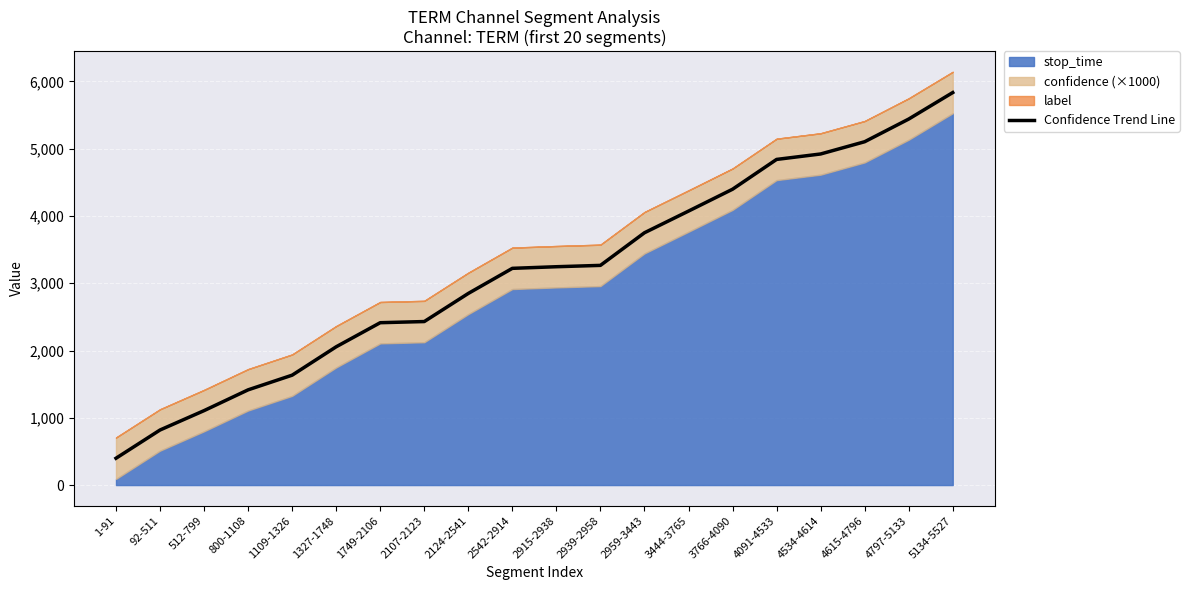

List the labels in order of value, smallest first.

1-91, 92-511, 512-799, 800-1108, 1109-1326, 1327-1748, 1749-2106, 2107-2123, 2124-2541, 2542-2914, 2915-2938, 2939-2958, 2959-3443, 3444-3765, 3766-4090, 4091-4533, 4534-4614, 4615-4796, 4797-5133, 5134-5527